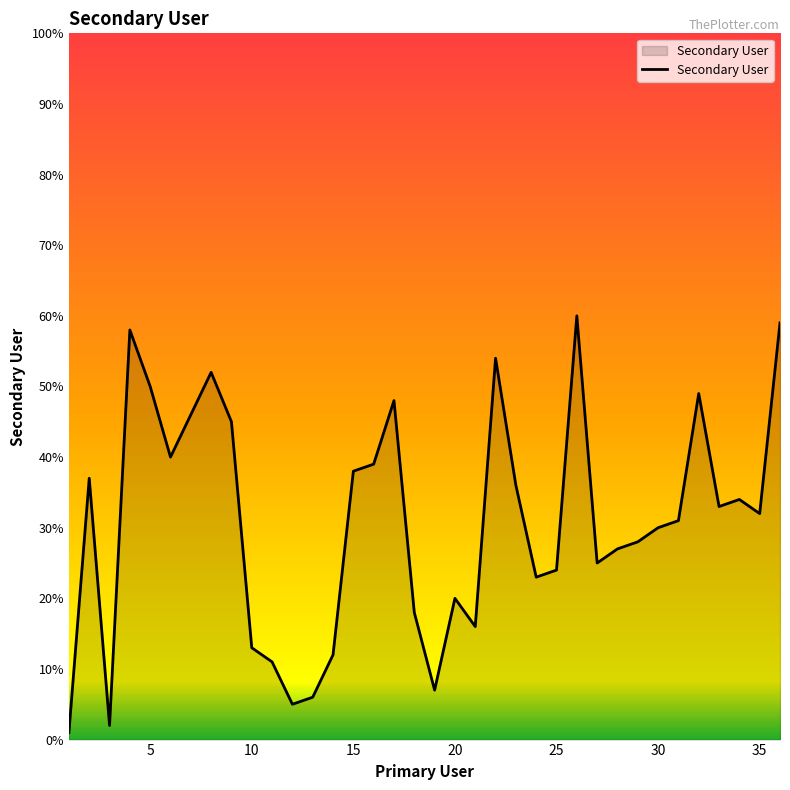

What is the greatest value displayed?

60